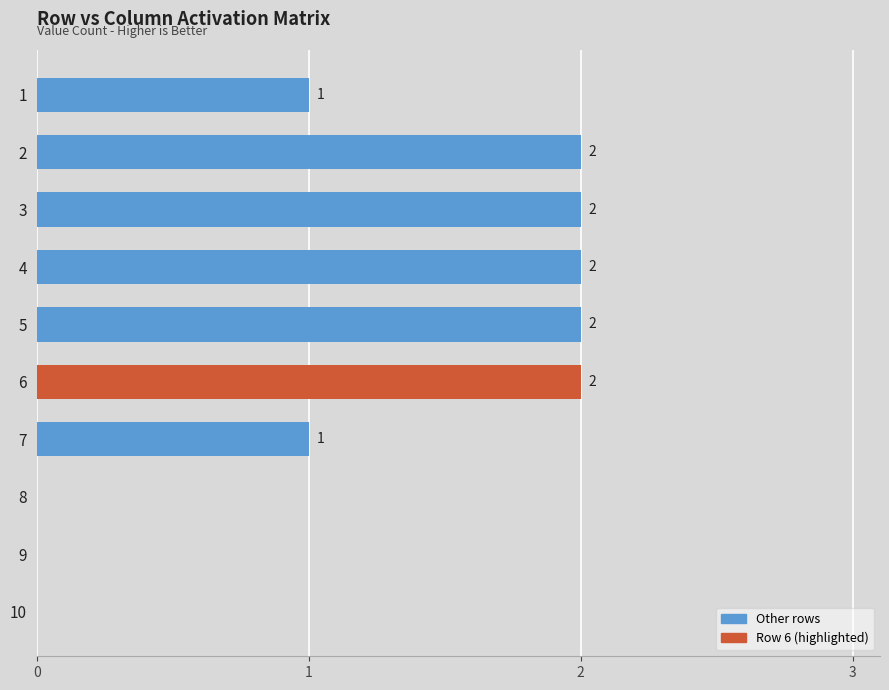

The value at 5 is 1. True or false?

False